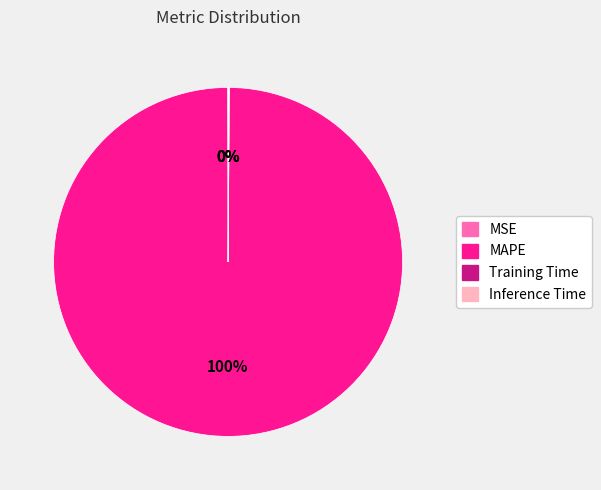

To the nearest percent, what percentage of the pie is MAPE?

100%